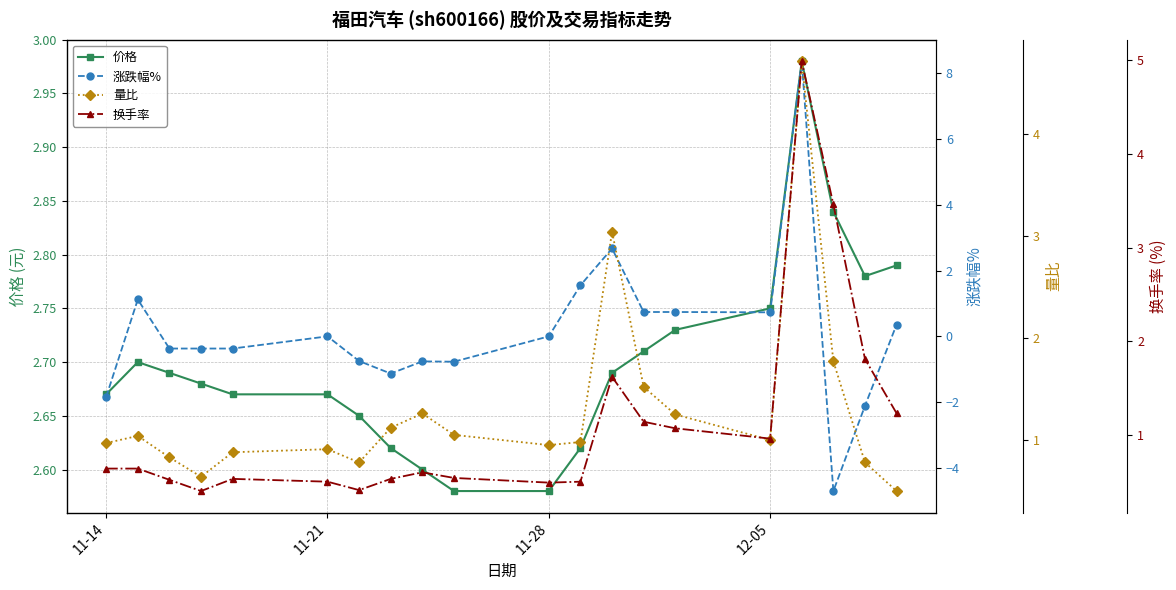

Which series ends up on top after the final intersection of 价格 and 涨跌幅%?

价格